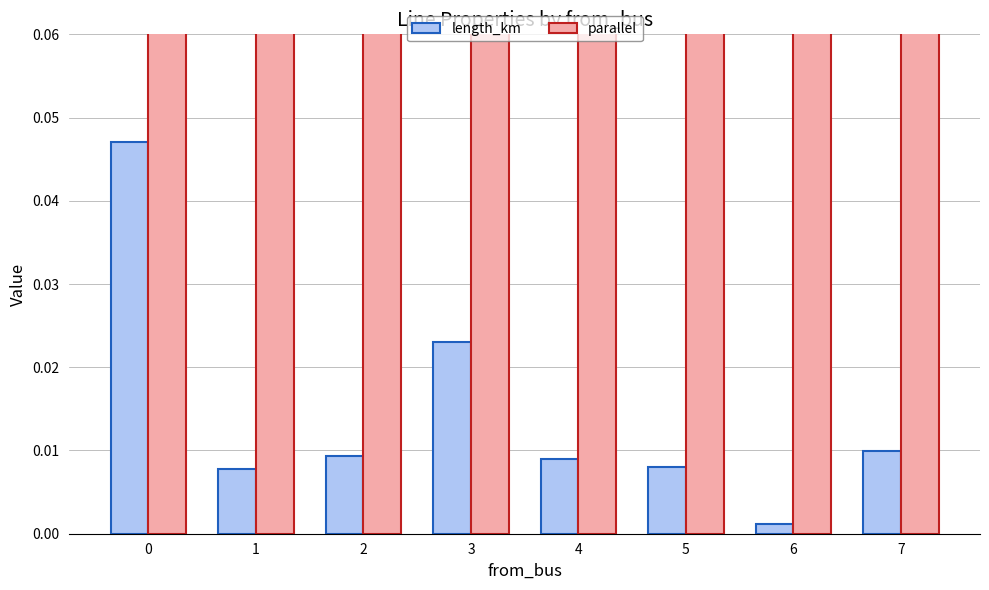

The value of parallel at 5 is 2.8. True or false?

False